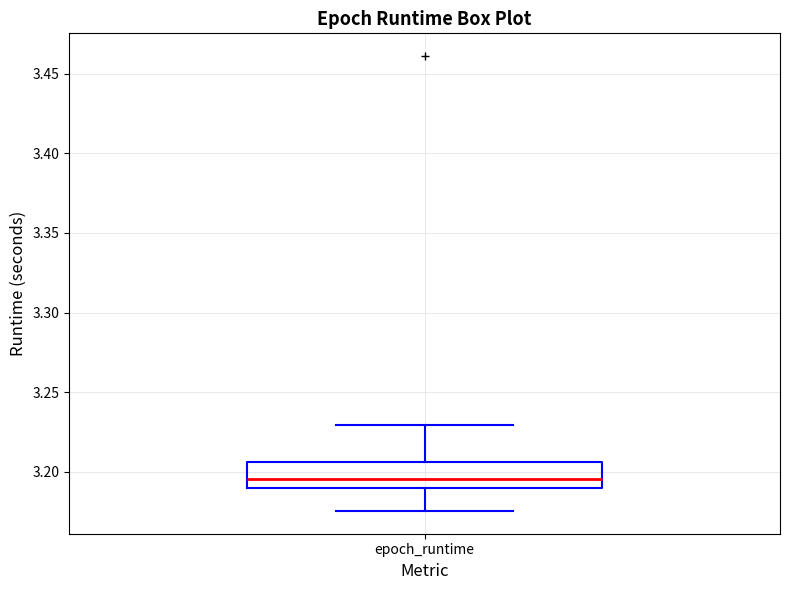

Where is the lower edge of the box for epoch_runtime on the y-axis? The values are not printed on the chart, so give them approximately, as read against the axis.

3.190